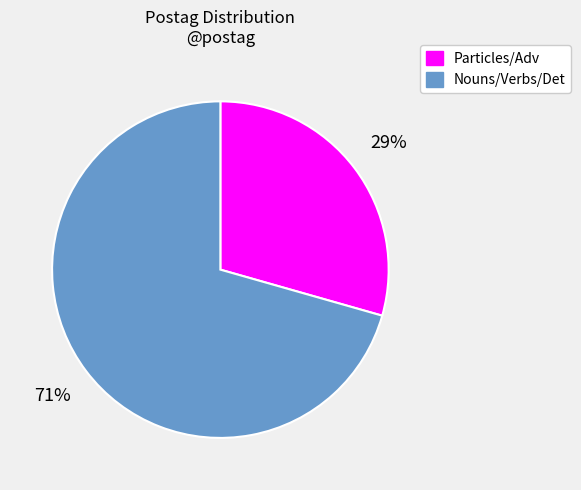

To the nearest percent, what is the average slice percentage?

50%